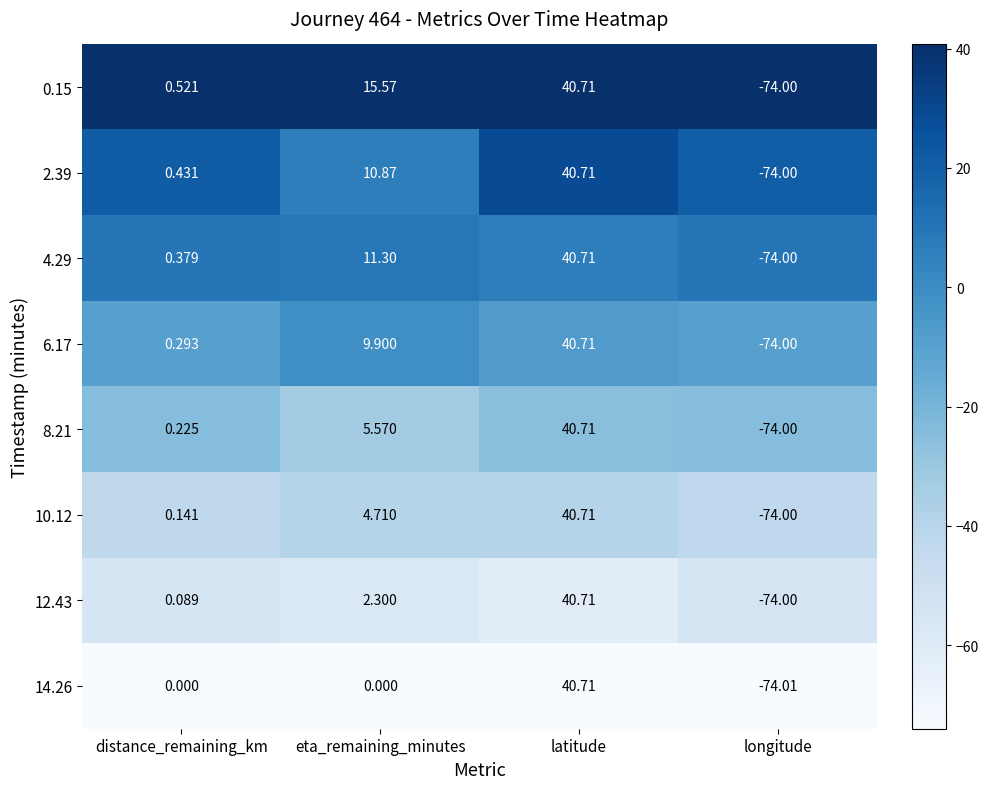

Which category has the highest value in the 8.21 series?

latitude